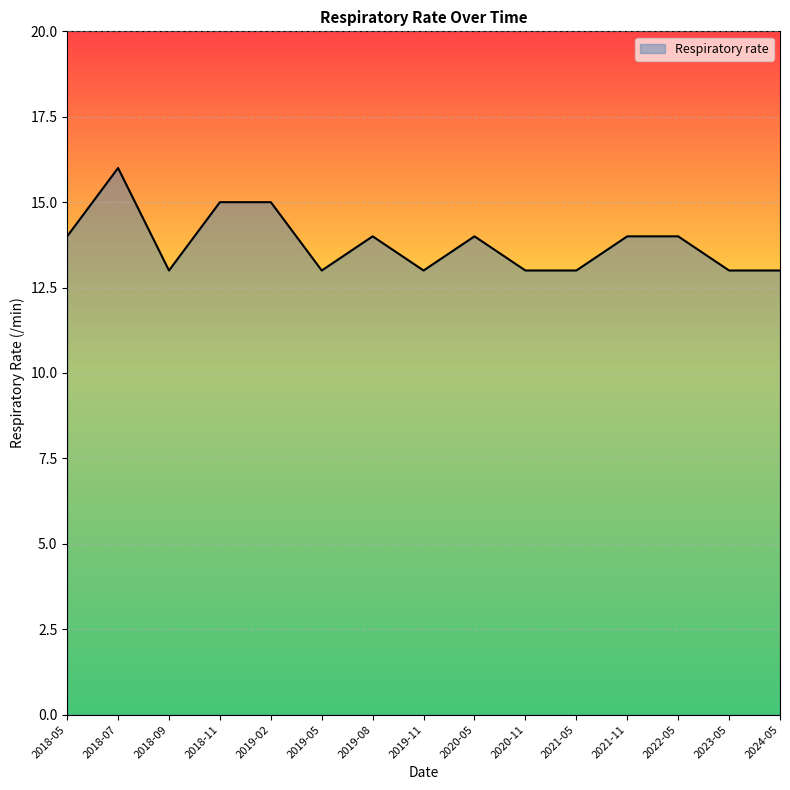

How many lines are shown in the chart?

1